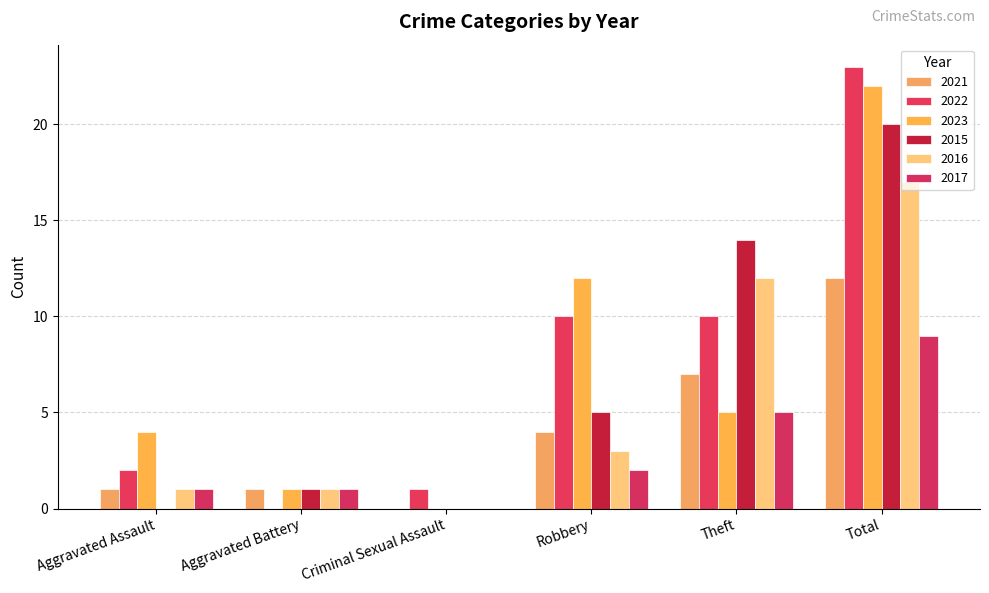

What is the label of the 2nd bar from the right?

Theft